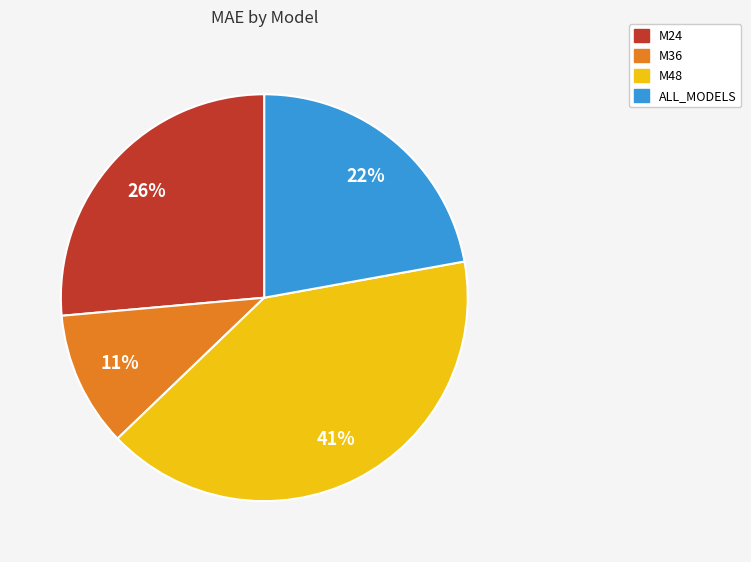

Do M48 and M24 together represent more than half of the pie?

Yes